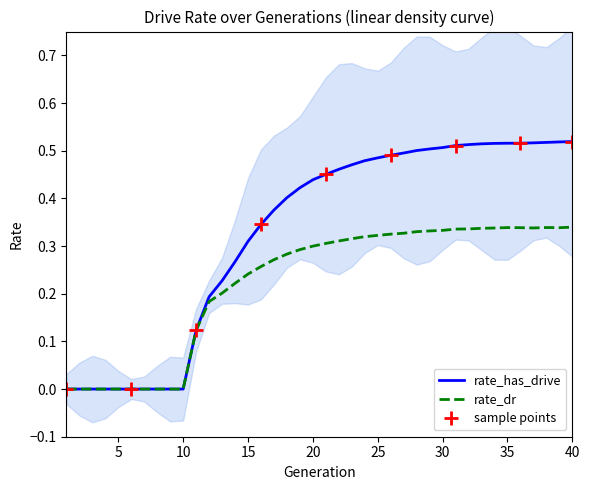

What is the value of the rate_dr point at the 11th from the left?

0.1